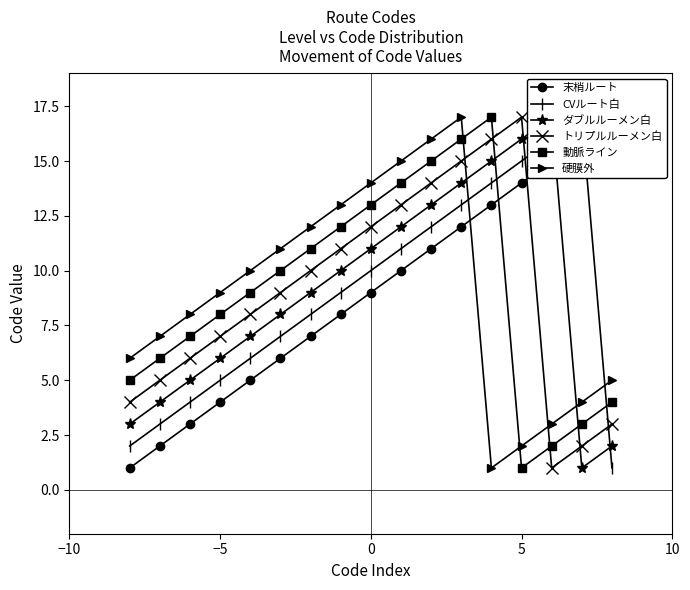

At which category does トリプルルーメン白 reach its first local peak?

5